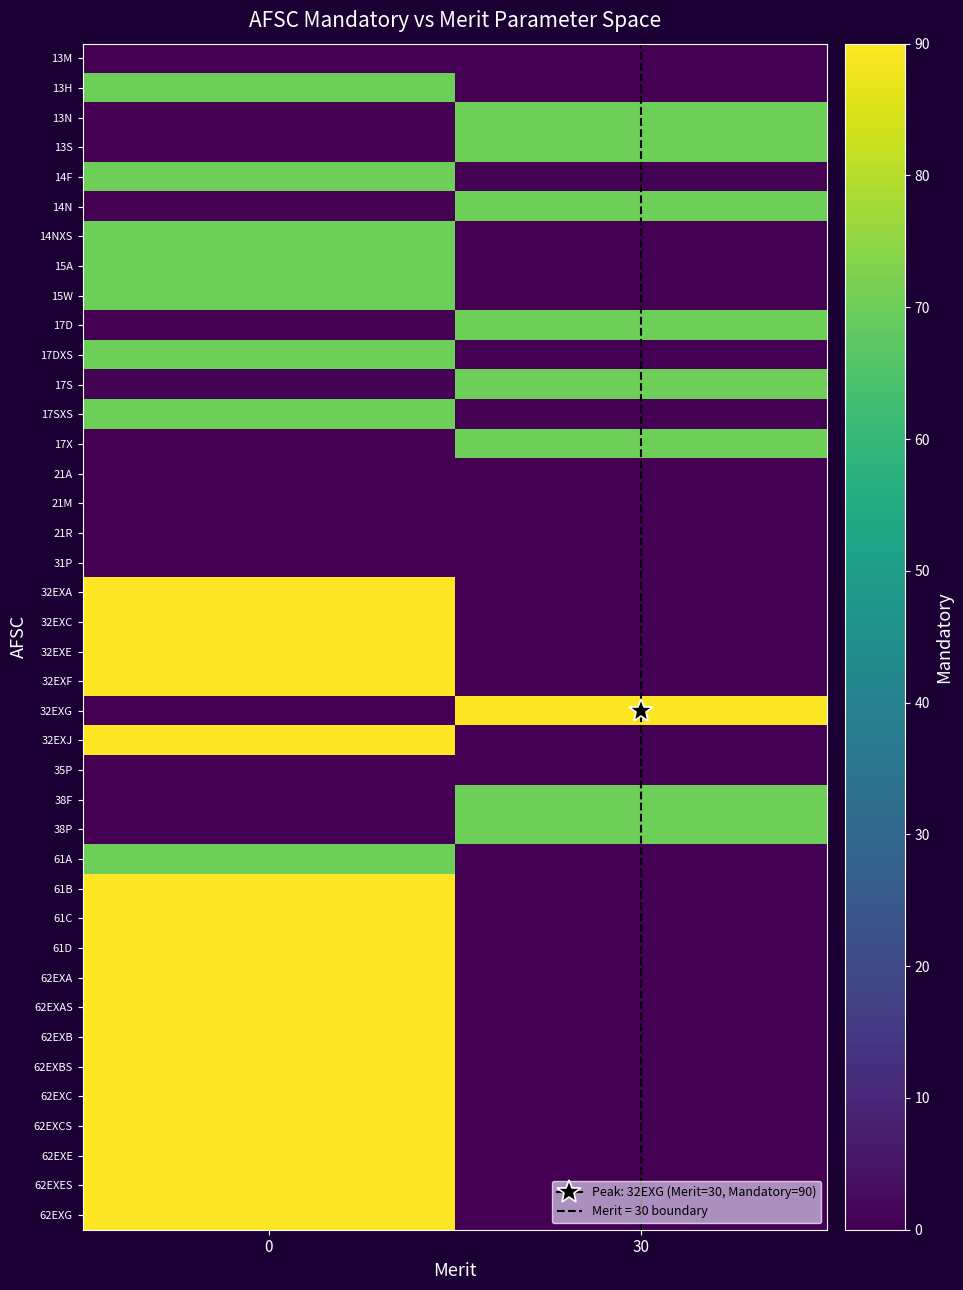

List the series in order of their peak value, lowest first.

13M, 21A, 21M, 21R, 31P, 35P, 13H, 13N, 13S, 14F, 14N, 14NXS, 15A, 15W, 17D, 17DXS, 17S, 17SXS, 17X, 38F, 38P, 61A, 32EXA, 32EXC, 32EXE, 32EXF, 32EXG, 32EXJ, 61B, 61C, 61D, 62EXA, 62EXAS, 62EXB, 62EXBS, 62EXC, 62EXCS, 62EXE, 62EXES, 62EXG